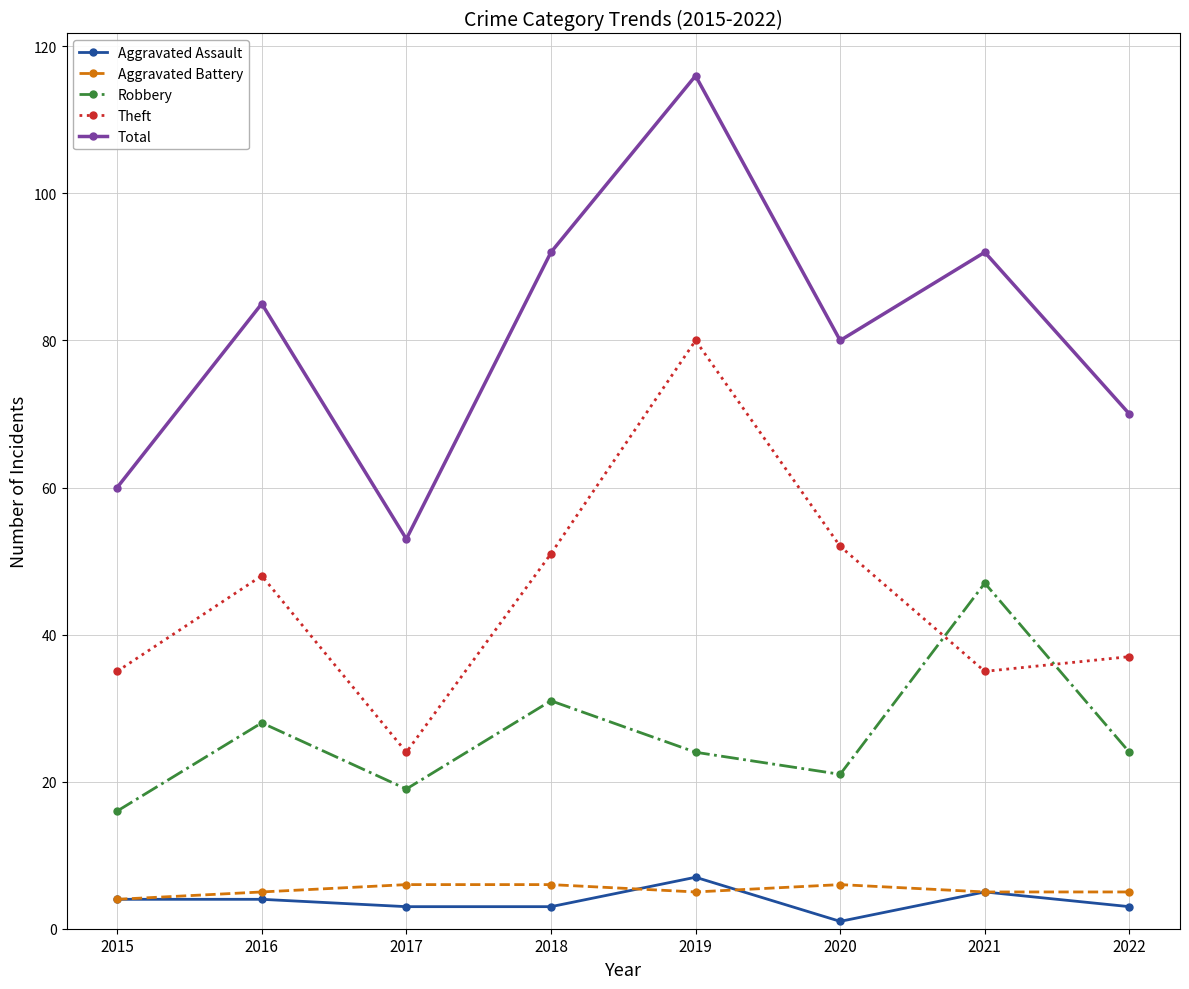

Reading left to right, what are all the values shown in this chart?

Aggravated Assault: 2015=4	2016=4	2017=3	2018=3	2019=7	2020=1	2021=5	2022=3
Aggravated Battery: 2015=4	2016=5	2017=6	2018=6	2019=5	2020=6	2021=5	2022=5
Robbery: 2015=16	2016=28	2017=19	2018=31	2019=24	2020=21	2021=47	2022=24
Theft: 2015=35	2016=48	2017=24	2018=51	2019=80	2020=52	2021=35	2022=37
Total: 2015=60	2016=85	2017=53	2018=92	2019=116	2020=80	2021=92	2022=70